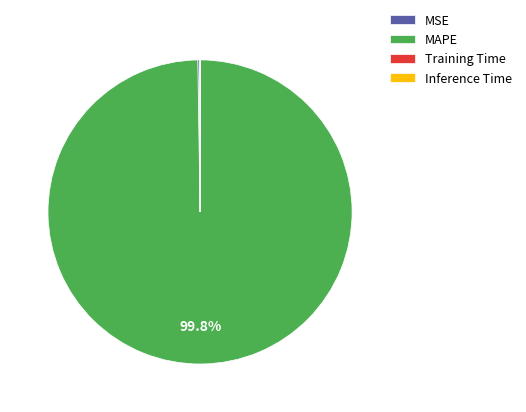

To the nearest percent, what portion does MAPE represent?

100%